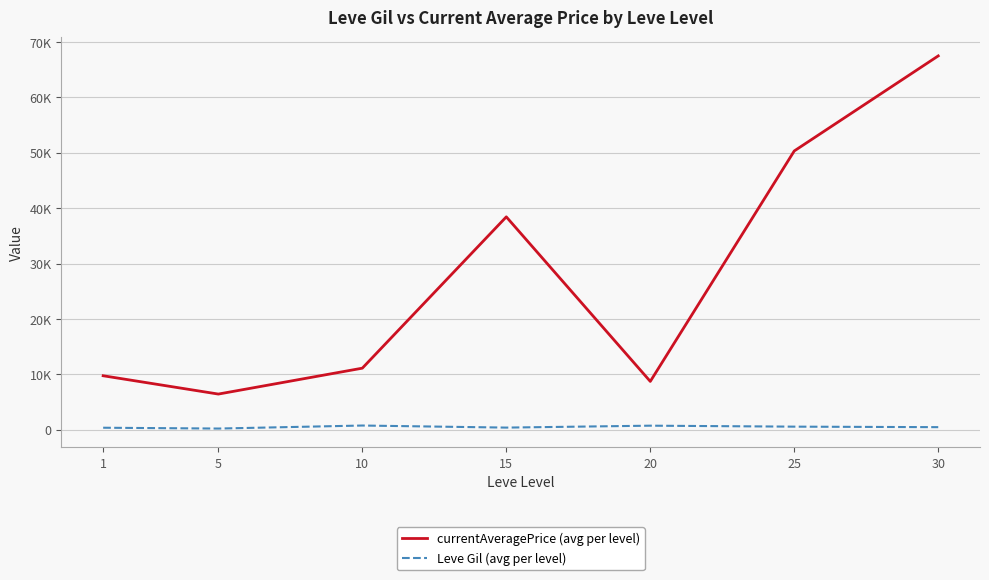

What is the total value across all series at 1?

10086.1